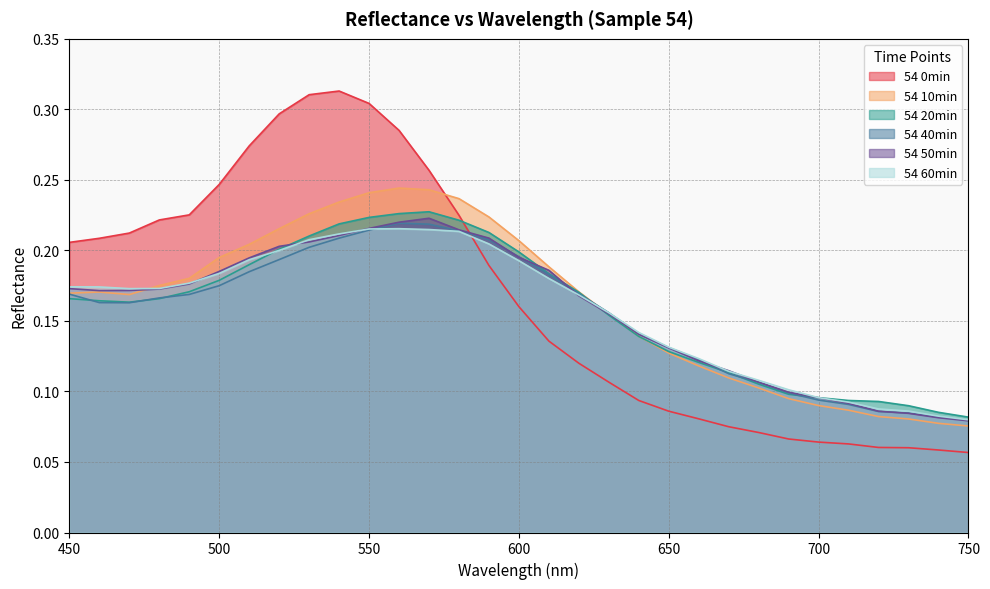

Reading left to right, what are all the values shown in this chart?

54 0min: 450=0.2	460=0.2	470=0.2	480=0.2	490=0.2	500=0.2	510=0.3	520=0.3	530=0.3	540=0.3	550=0.3	560=0.3	570=0.3	580=0.2	590=0.2	600=0.2	610=0.1	620=0.1	630=0.1	640=0.1	650=0.1	660=0.1	670=0.1	680=0.1	690=0.1	700=0.1	710=0.1	720=0.1	730=0.1	740=0.1	750=0.1
54 10min: 450=0.2	460=0.2	470=0.2	480=0.2	490=0.2	500=0.2	510=0.2	520=0.2	530=0.2	540=0.2	550=0.2	560=0.2	570=0.2	580=0.2	590=0.2	600=0.2	610=0.2	620=0.2	630=0.2	640=0.1	650=0.1	660=0.1	670=0.1	680=0.1	690=0.1	700=0.1	710=0.1	720=0.1	730=0.1	740=0.1	750=0.1
54 20min: 450=0.2	460=0.2	470=0.2	480=0.2	490=0.2	500=0.2	510=0.2	520=0.2	530=0.2	540=0.2	550=0.2	560=0.2	570=0.2	580=0.2	590=0.2	600=0.2	610=0.2	620=0.2	630=0.2	640=0.1	650=0.1	660=0.1	670=0.1	680=0.1	690=0.1	700=0.1	710=0.1	720=0.1	730=0.1	740=0.1	750=0.1
54 40min: 450=0.2	460=0.2	470=0.2	480=0.2	490=0.2	500=0.2	510=0.2	520=0.2	530=0.2	540=0.2	550=0.2	560=0.2	570=0.2	580=0.2	590=0.2	600=0.2	610=0.2	620=0.2	630=0.2	640=0.1	650=0.1	660=0.1	670=0.1	680=0.1	690=0.1	700=0.1	710=0.1	720=0.1	730=0.1	740=0.1	750=0.1
54 50min: 450=0.2	460=0.2	470=0.2	480=0.2	490=0.2	500=0.2	510=0.2	520=0.2	530=0.2	540=0.2	550=0.2	560=0.2	570=0.2	580=0.2	590=0.2	600=0.2	610=0.2	620=0.2	630=0.2	640=0.1	650=0.1	660=0.1	670=0.1	680=0.1	690=0.1	700=0.1	710=0.1	720=0.1	730=0.1	740=0.1	750=0.1
54 60min: 450=0.2	460=0.2	470=0.2	480=0.2	490=0.2	500=0.2	510=0.2	520=0.2	530=0.2	540=0.2	550=0.2	560=0.2	570=0.2	580=0.2	590=0.2	600=0.2	610=0.2	620=0.2	630=0.2	640=0.1	650=0.1	660=0.1	670=0.1	680=0.1	690=0.1	700=0.1	710=0.1	720=0.1	730=0.1	740=0.1	750=0.1